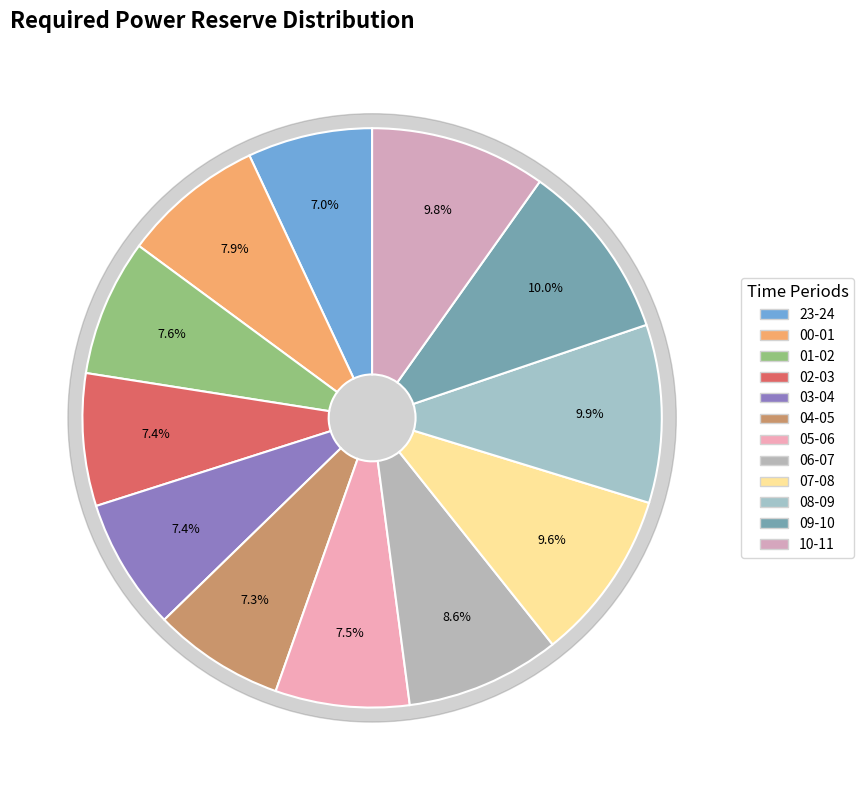

Count the number of slices in the pie.

12